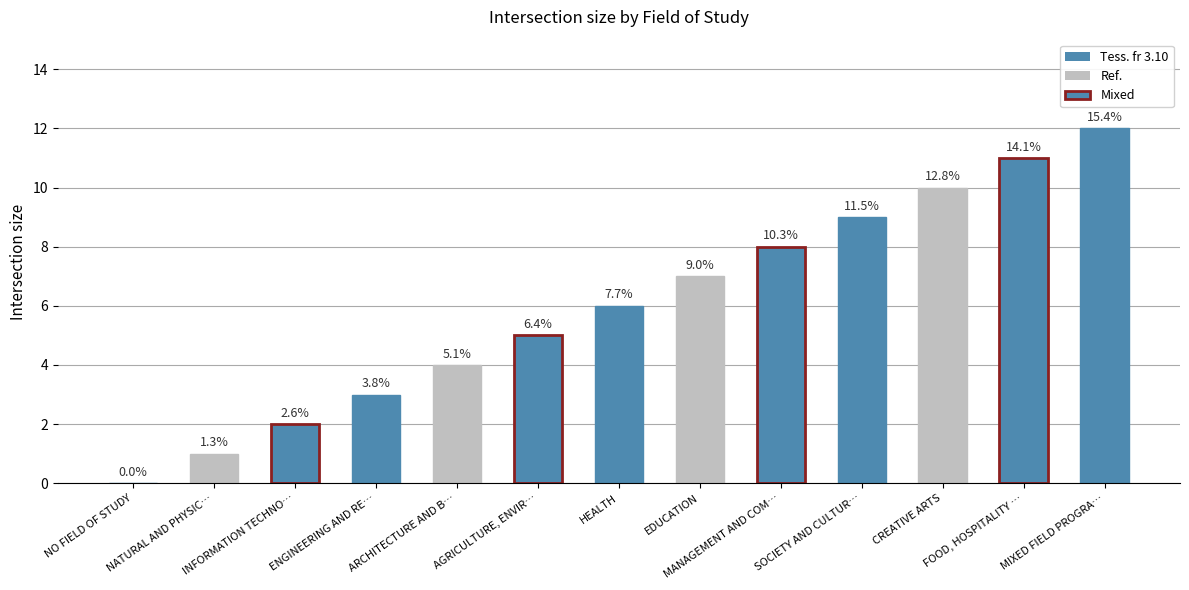

Reading left to right, transcribe all the data shown in this chart.

NO FIELD OF STUDY=0	NATURAL AND PHYSIC…=1	INFORMATION TECHNO…=2	ENGINEERING AND RE…=3	ARCHITECTURE AND B…=4	AGRICULTURE, ENVIR…=5	HEALTH=6	EDUCATION=7	MANAGEMENT AND COM…=8	SOCIETY AND CULTUR…=9	CREATIVE ARTS=10	FOOD, HOSPITALITY …=11	MIXED FIELD PROGRA…=12